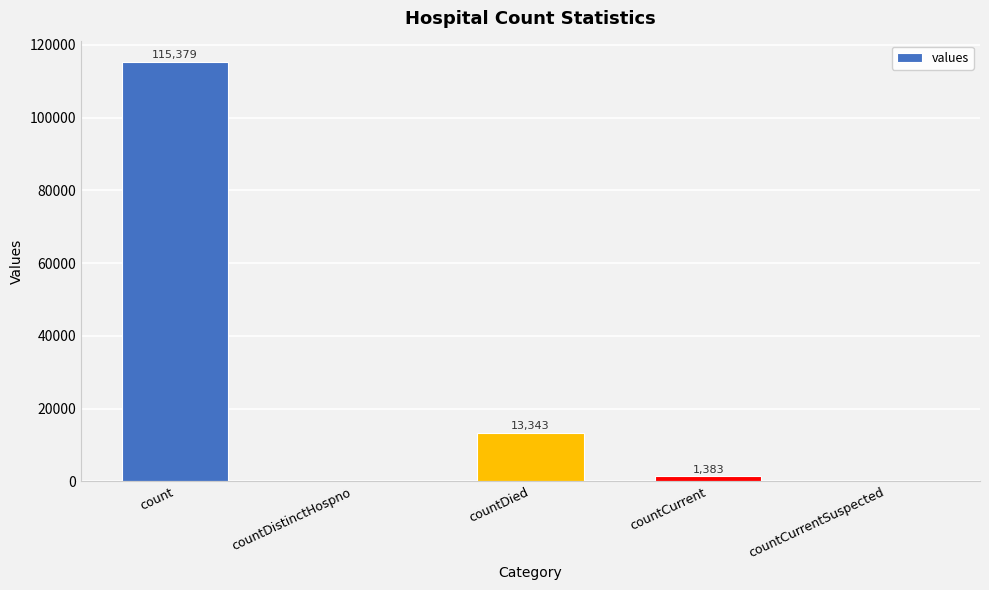

The value at count is 115379. True or false?

True